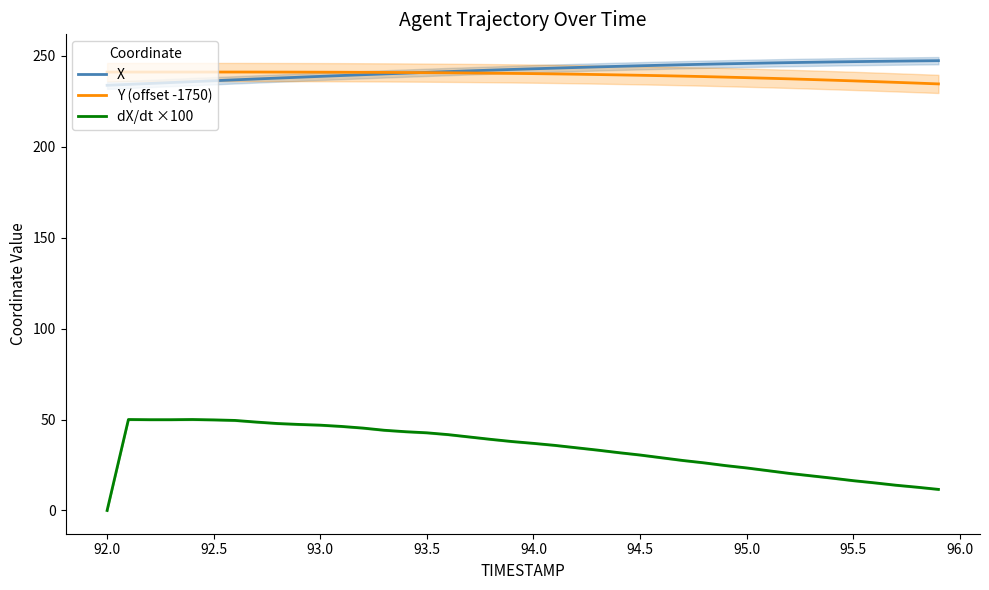

Is it true that dX/dt ×100 equals 71.8 at 92.0?

False